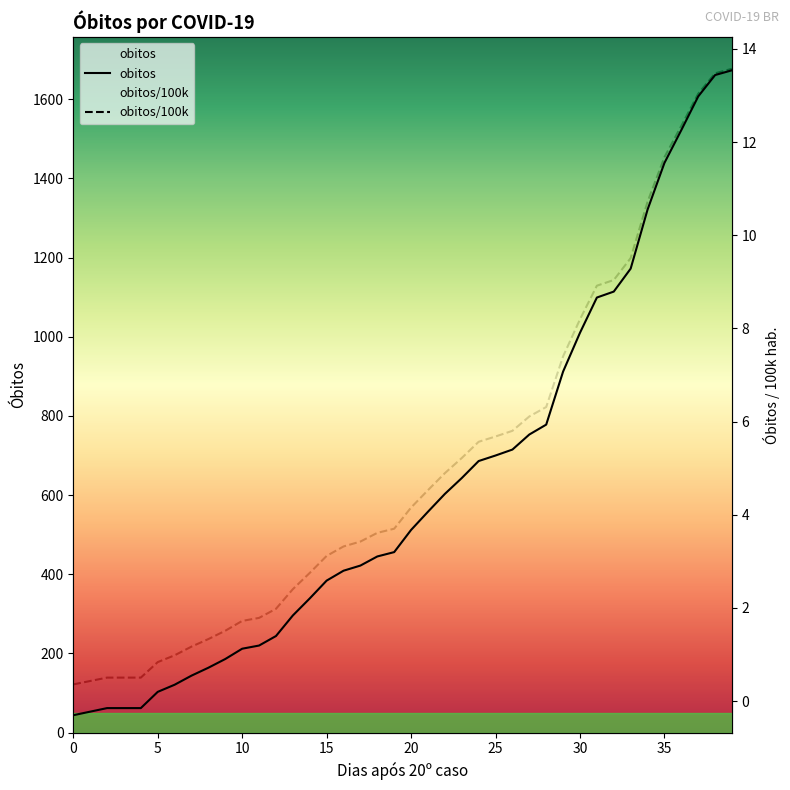

How many lines are shown in the chart?

2